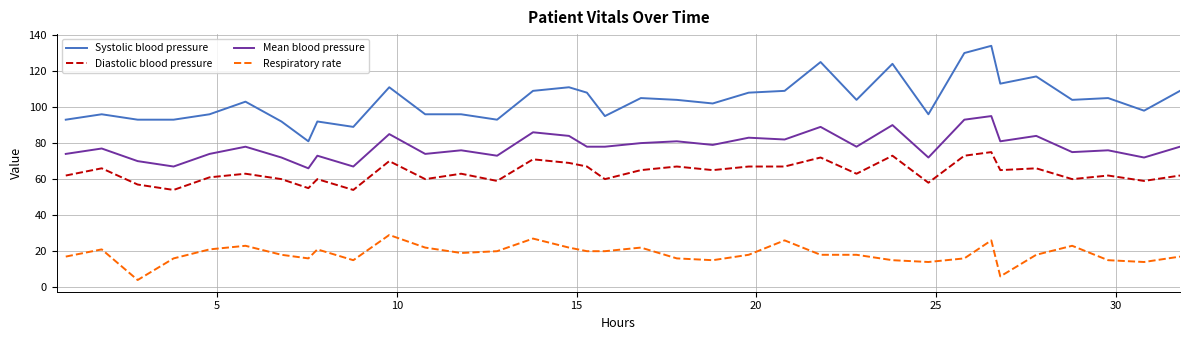

Which series has the largest range (max minus min)?

Systolic blood pressure